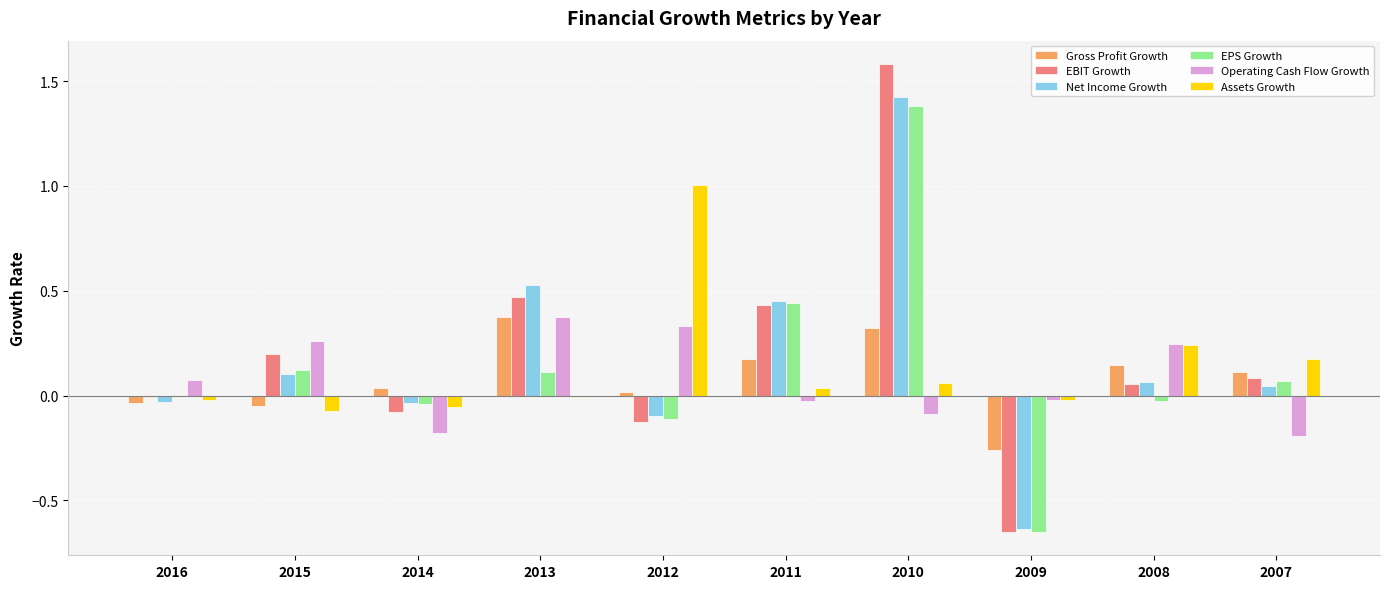

At which label does EPS Growth reach its peak?

2010